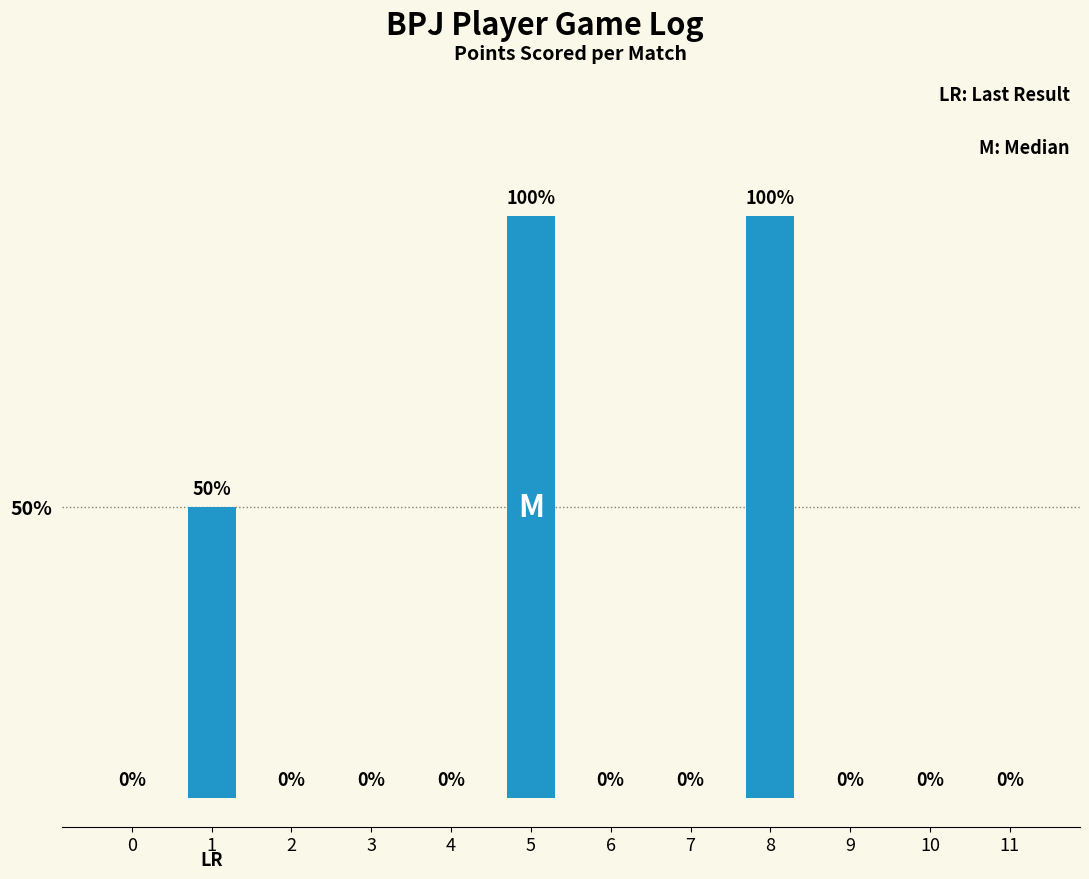

Between 8 and 7, which is larger?

8